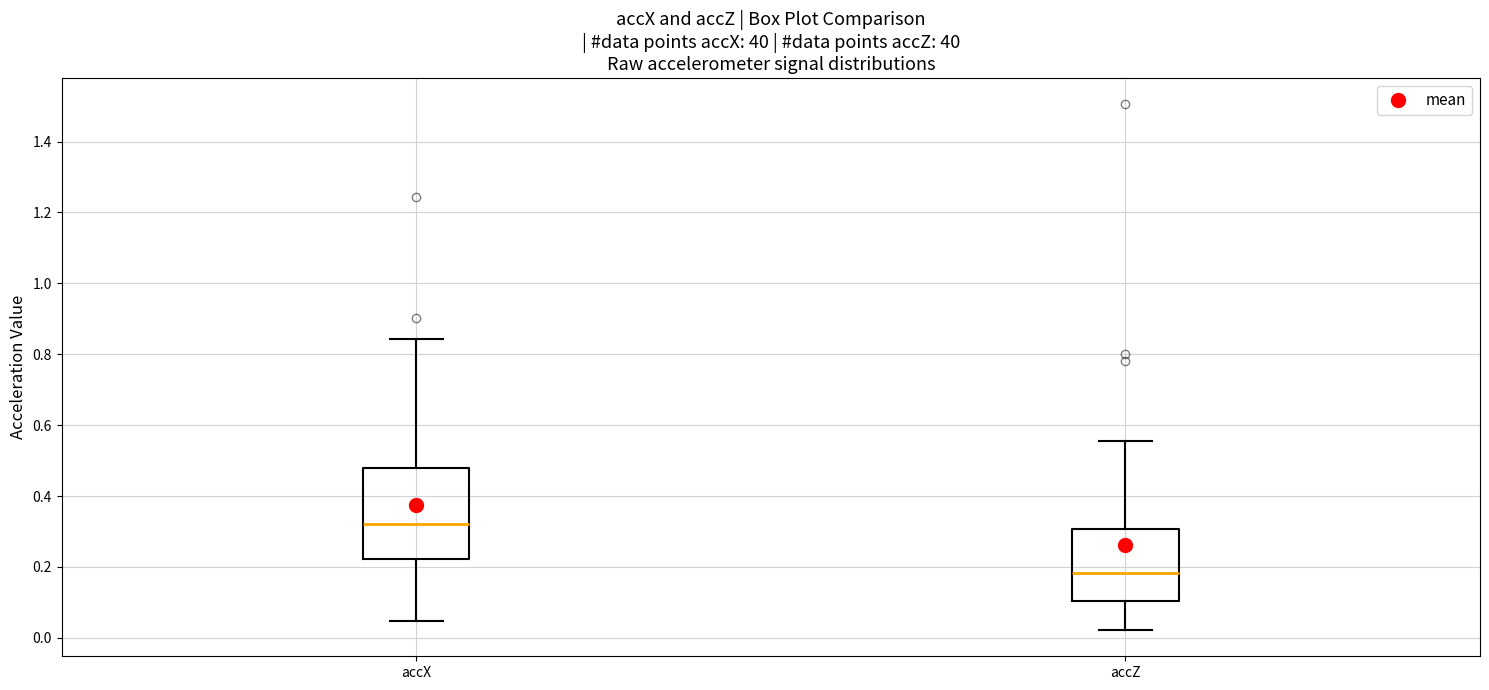

Where does the lower whisker of the box for accX end on the y-axis? The values are not printed on the chart, so give them approximately, as read against the axis.

0.04